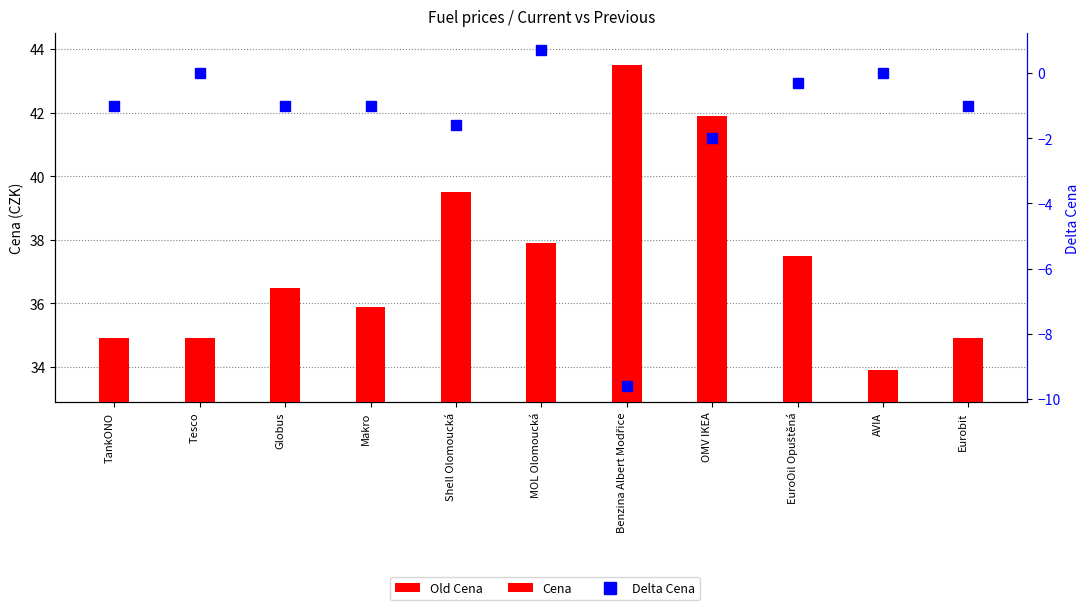

Which series has the largest total across all categories?

Old Cena